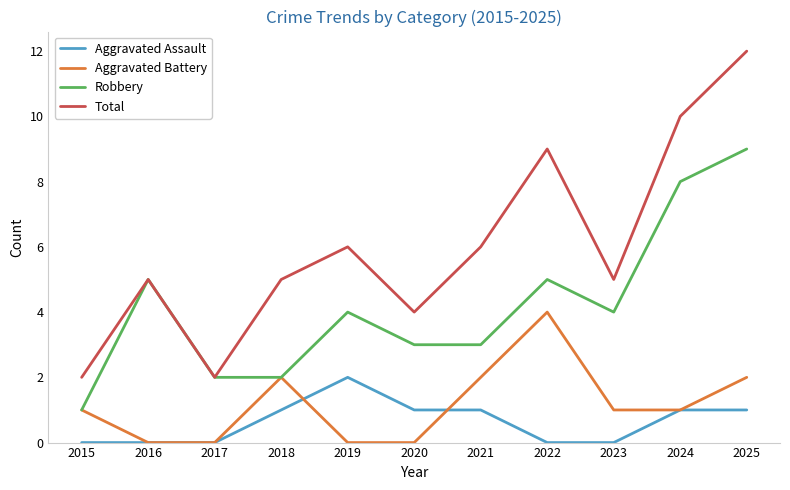

True or false: Robbery and Aggravated Assault intersect in this chart.

False